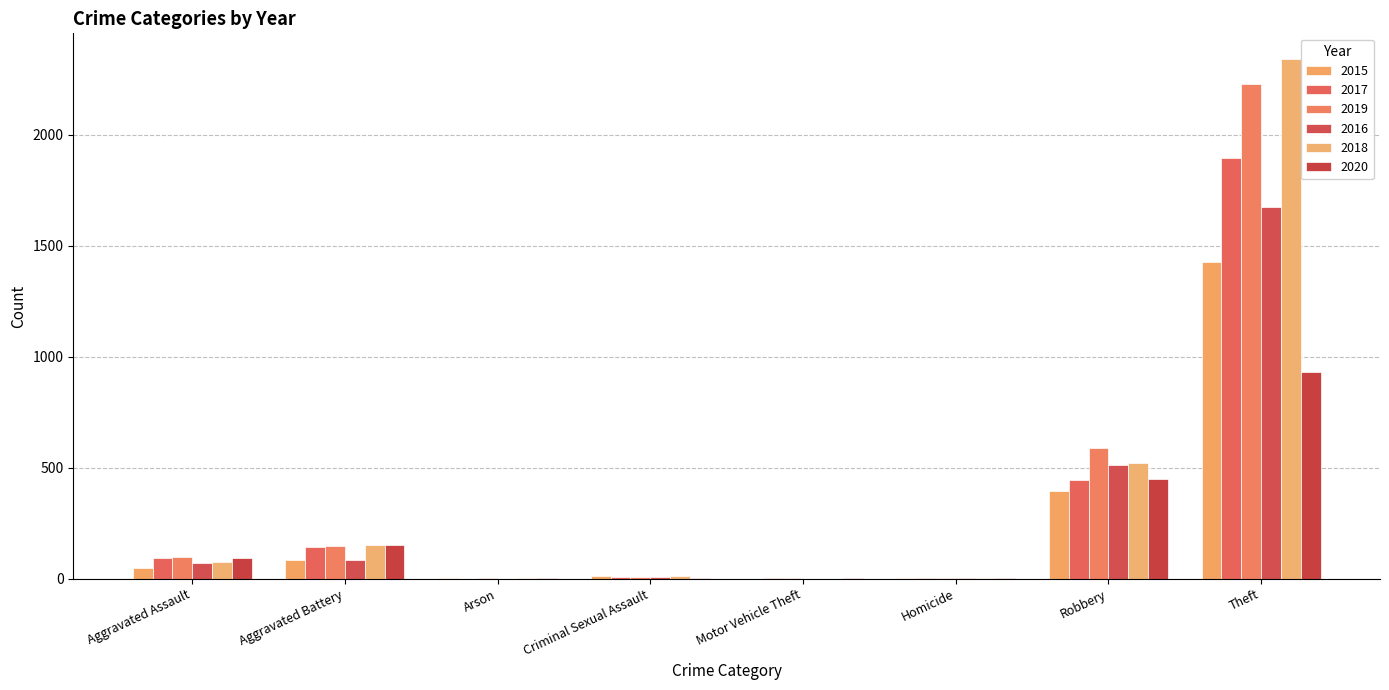

Which series has the largest total across all categories?

2018